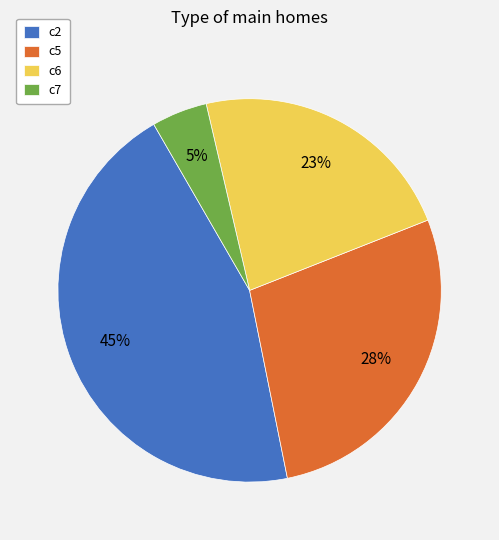

Combined, do c7 and c2 account for over 50%?

No